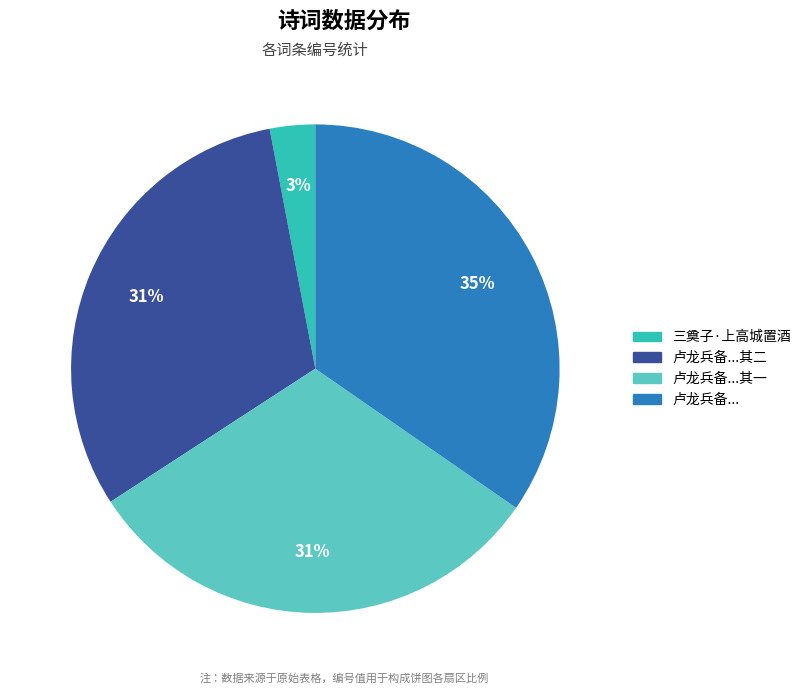

How many slices are in this pie chart?

4